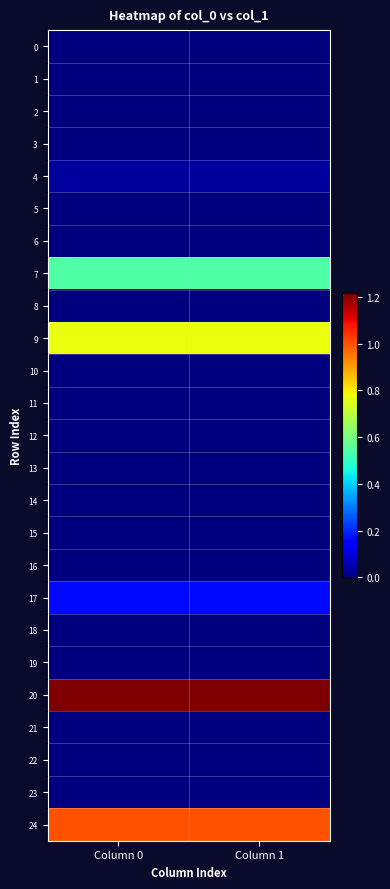

Rank the series by their maximum value, from lowest to highest.

18, 0, 13, 11, 16, 10, 14, 23, 19, 6, 2, 15, 21, 8, 22, 1, 12, 3, 5, 4, 17, 7, 9, 24, 20